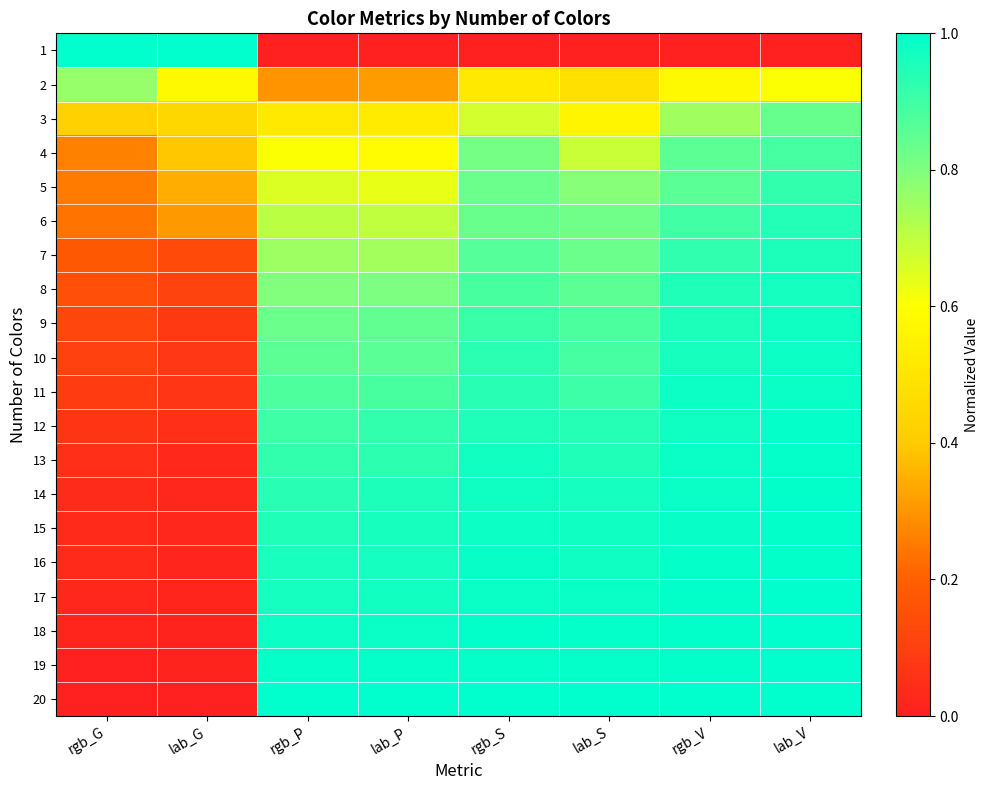

Count the number of categories in the chart.

8